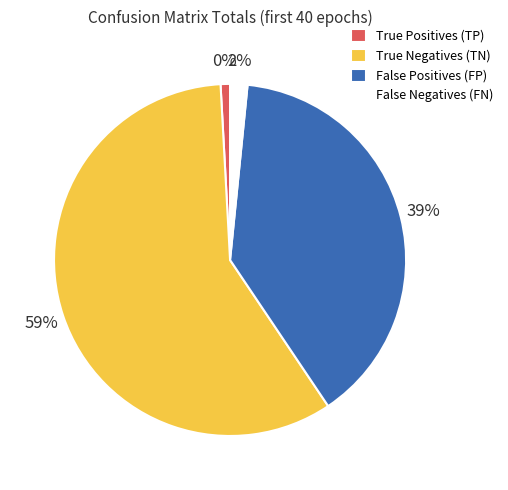

Is the sum of 18 and 31 greater than half?

No